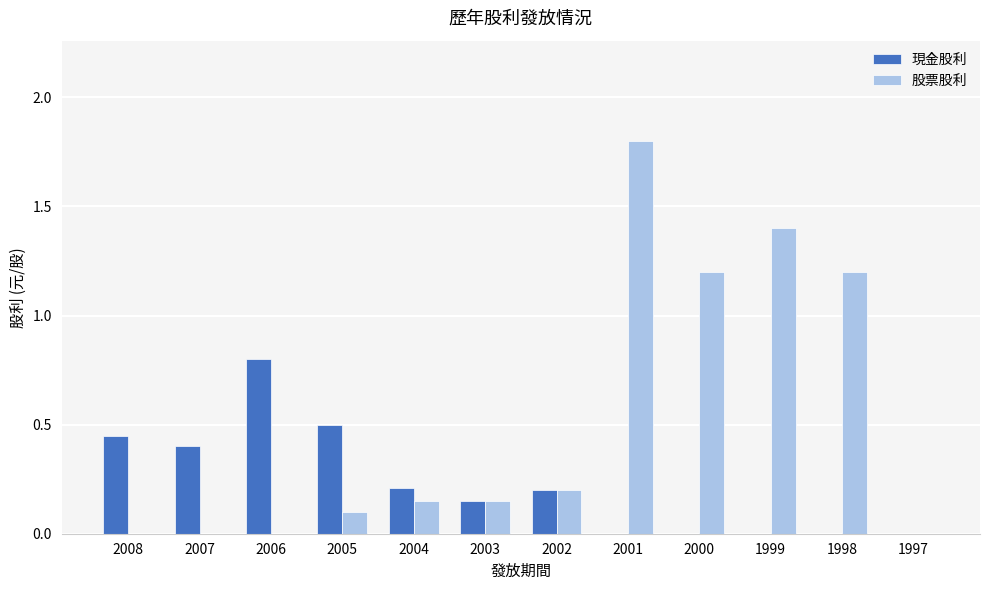

What is the difference between the 股票股利 values at 2001 and 2008?

1.8